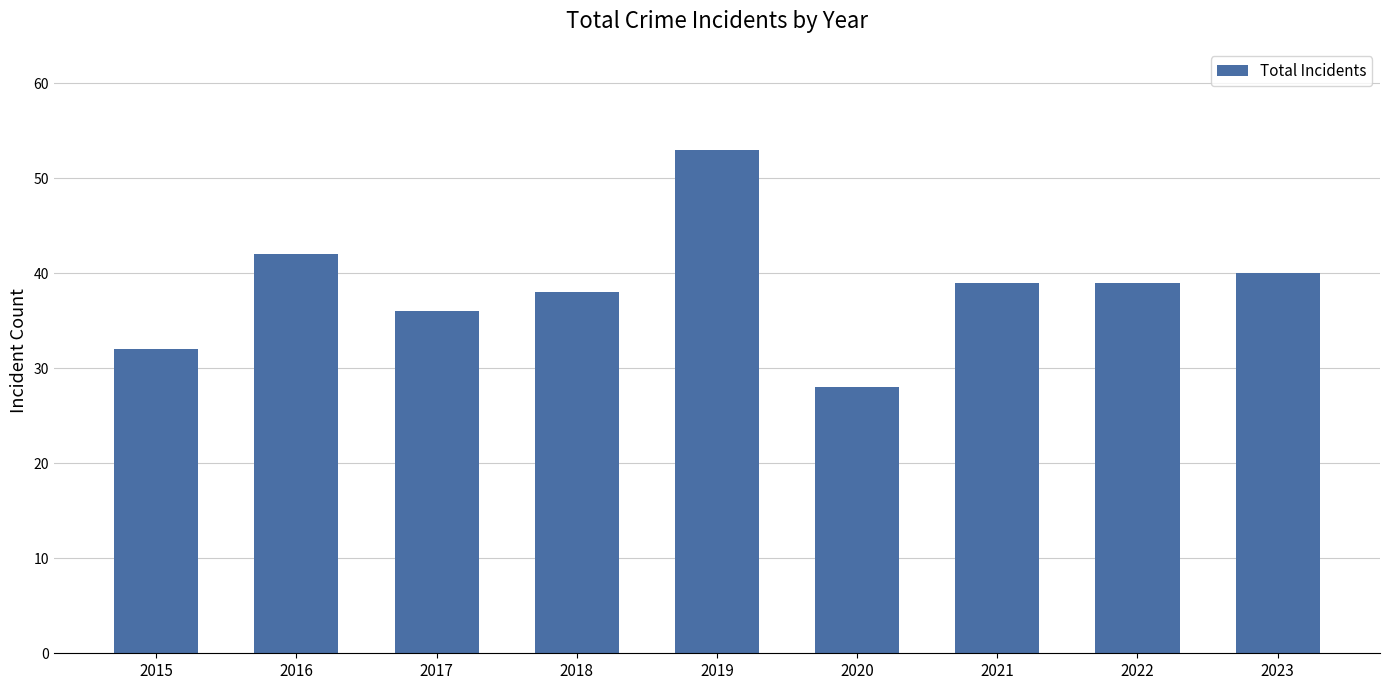

Which category has the highest value across all series?

2019